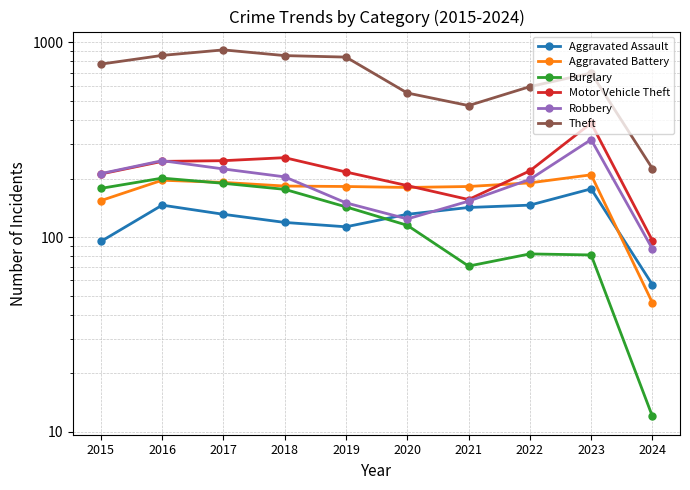

Is the value of Theft at 2018 greater than the value of Aggravated Battery at 2019?

Yes